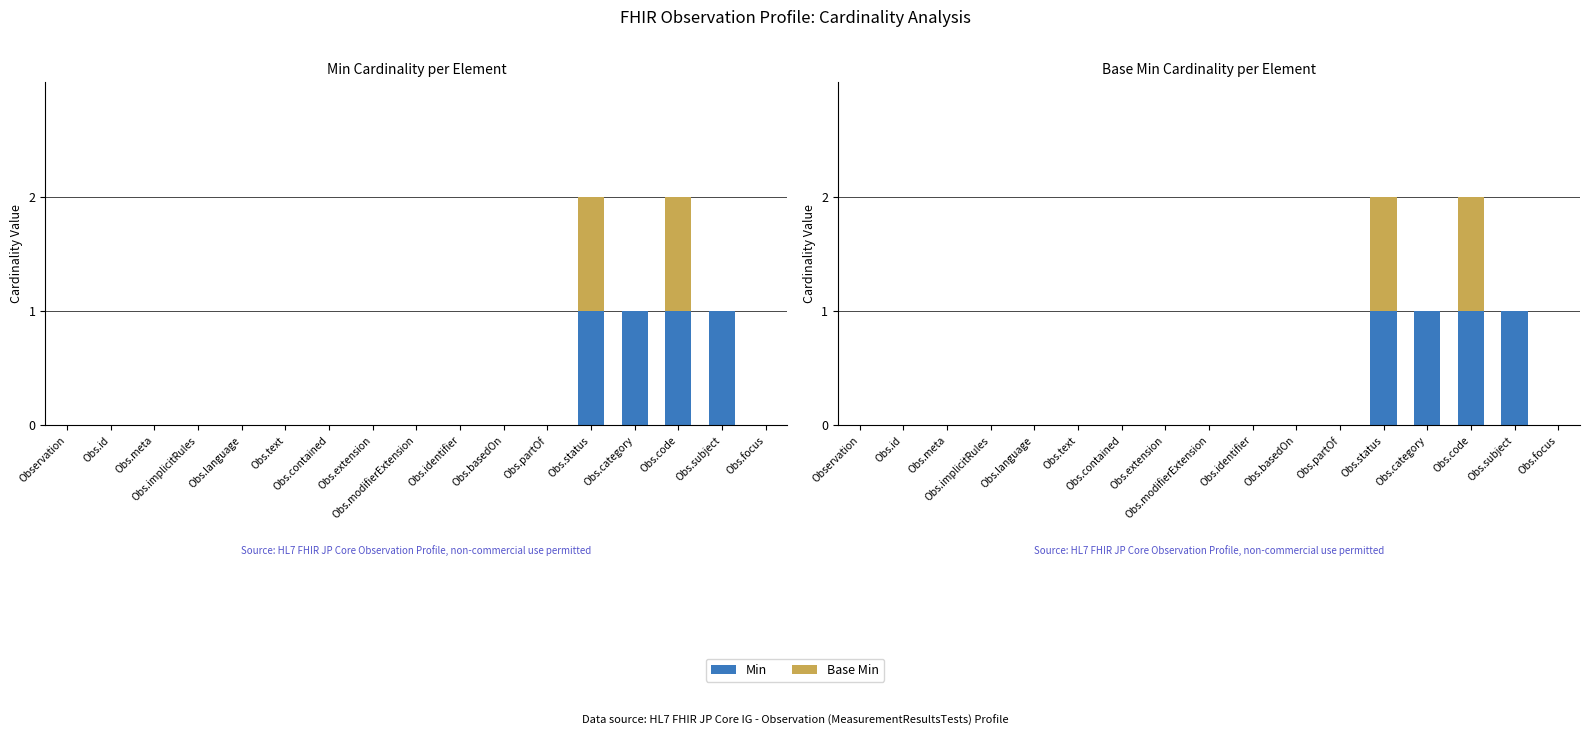

How many data points in Min are above 0?

4